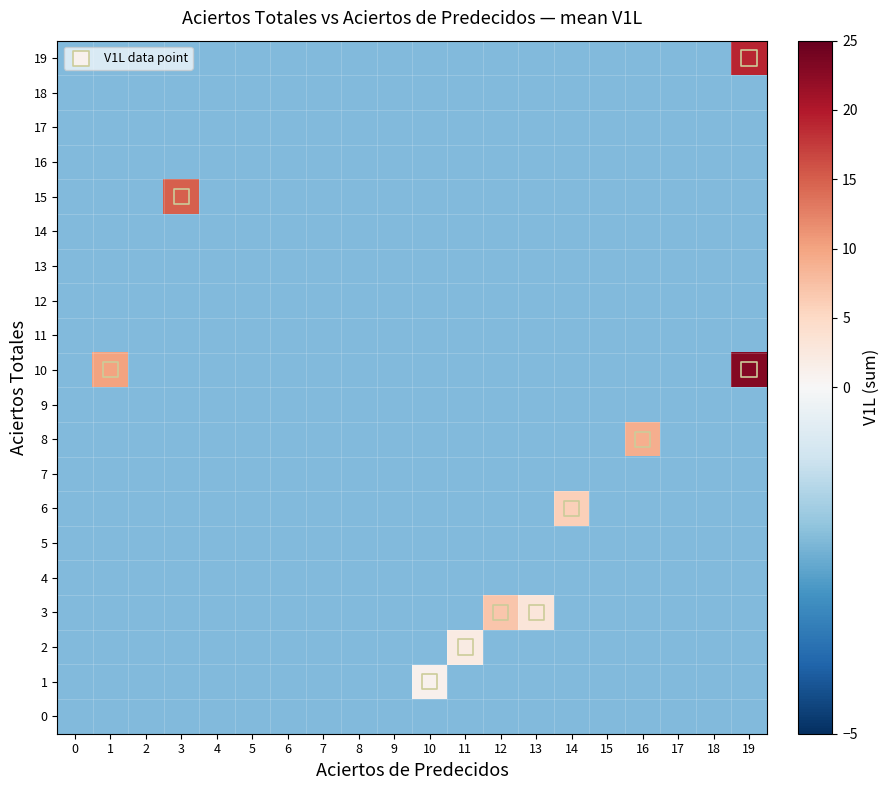

Which series changed the most between 11 and 19?

10